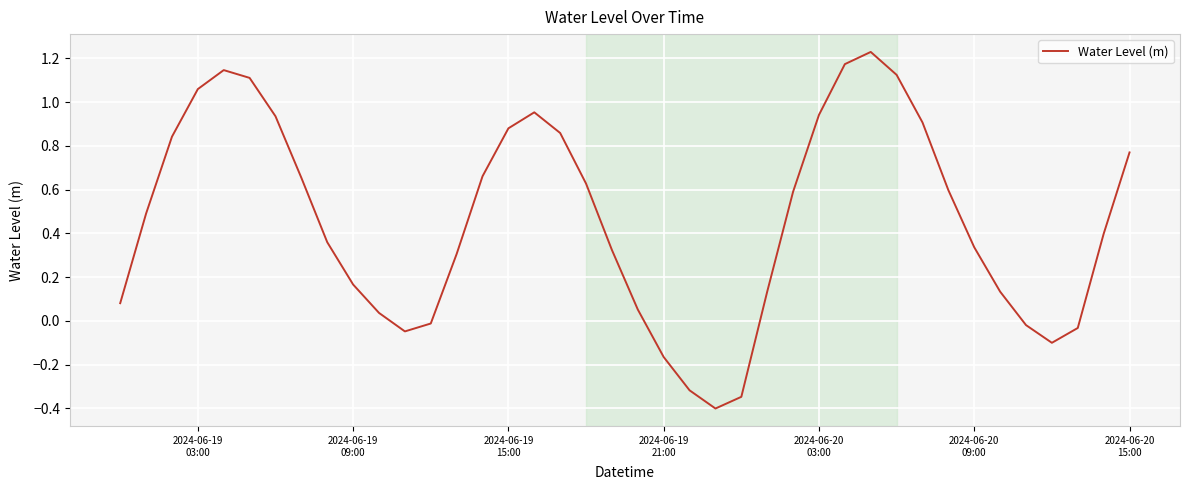

What is the minimum value shown in the chart?

-0.4